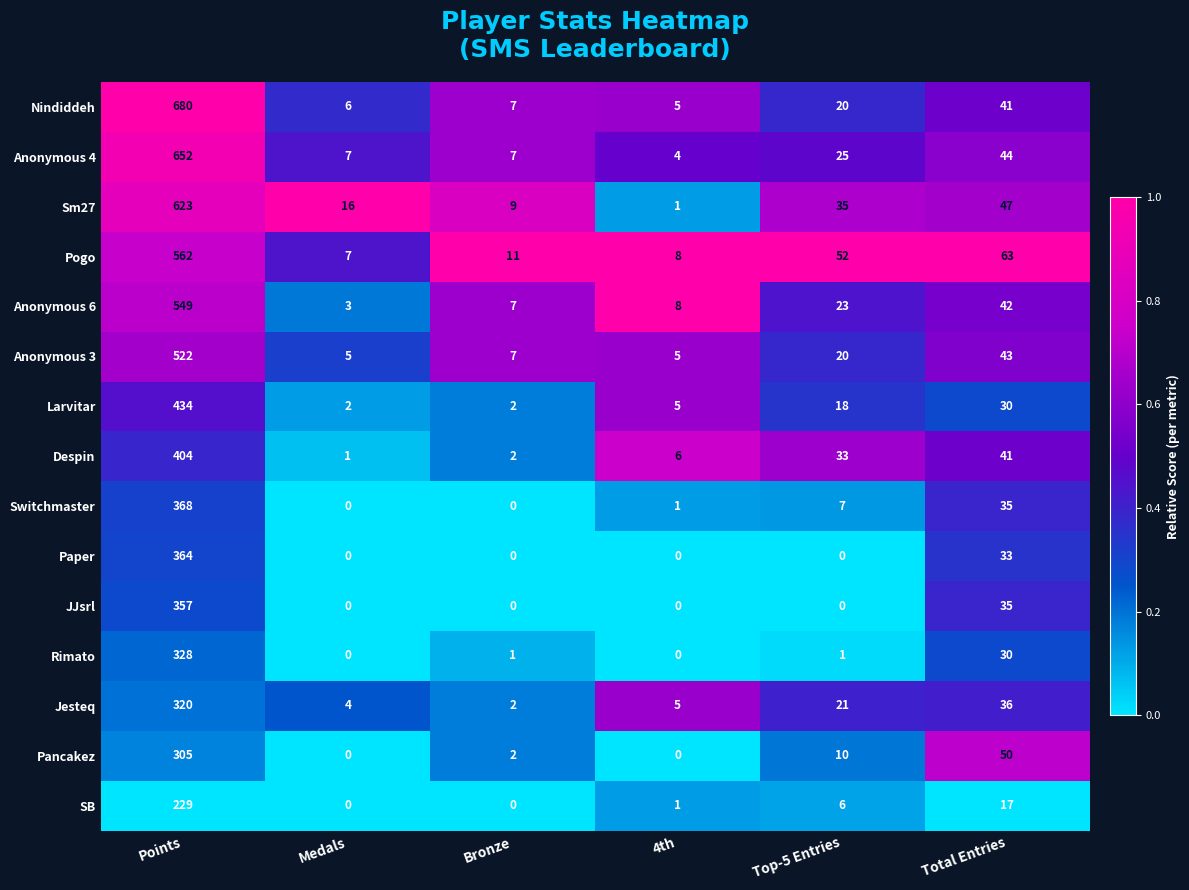

The Nindiddeh series shows 5 at 4th. True or false?

True